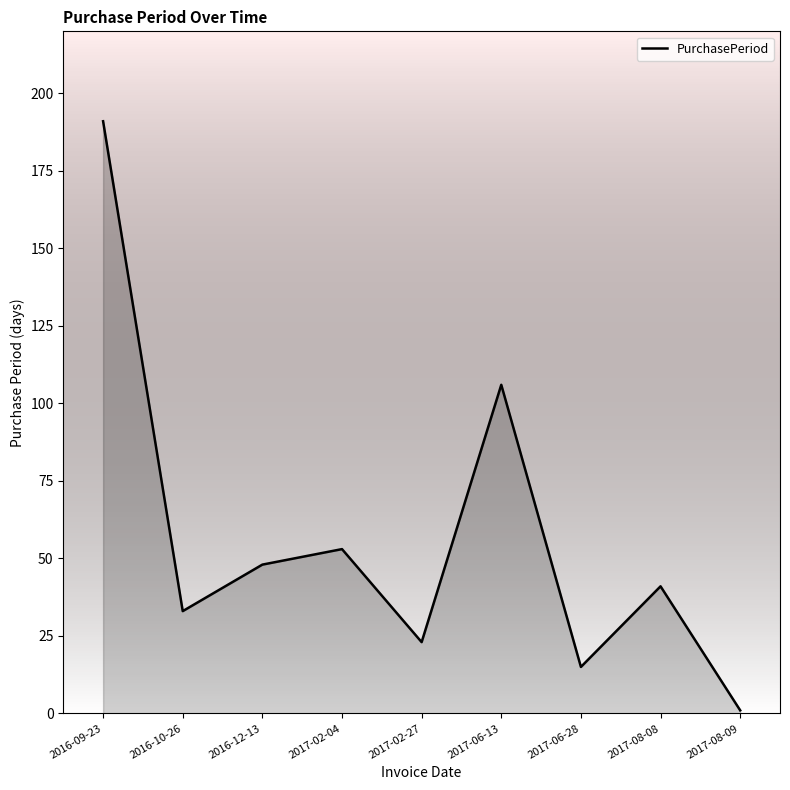

What is the change in value from 2016-10-26 to 2017-02-04?

+20